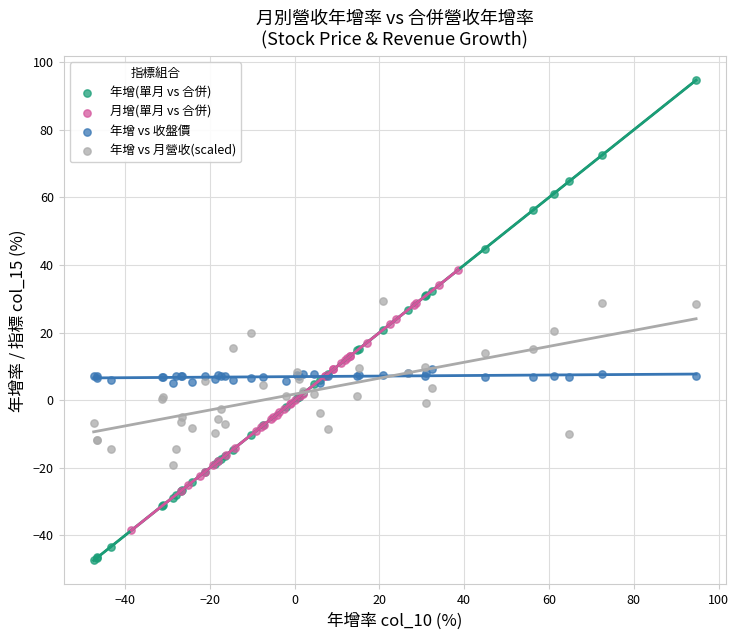

Which series contains the lowest Y value?

年增(單月 vs 合併)